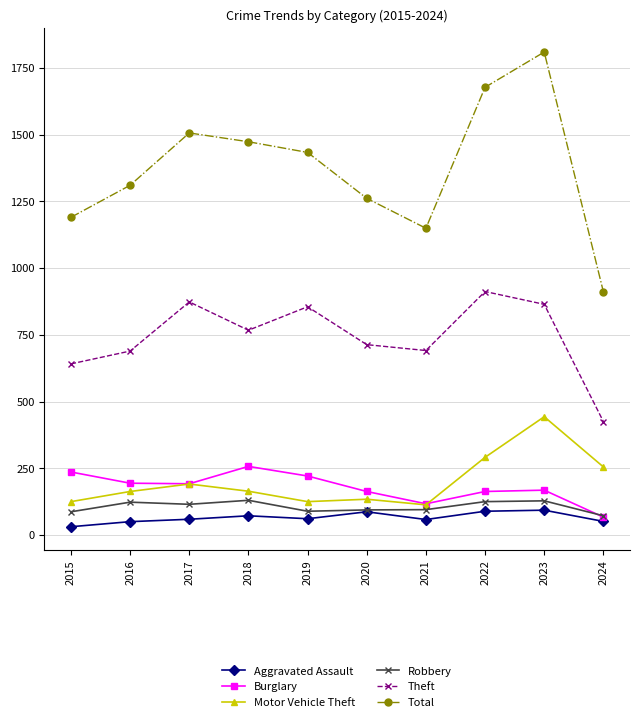

How many values in the Total series are below 1433?

5